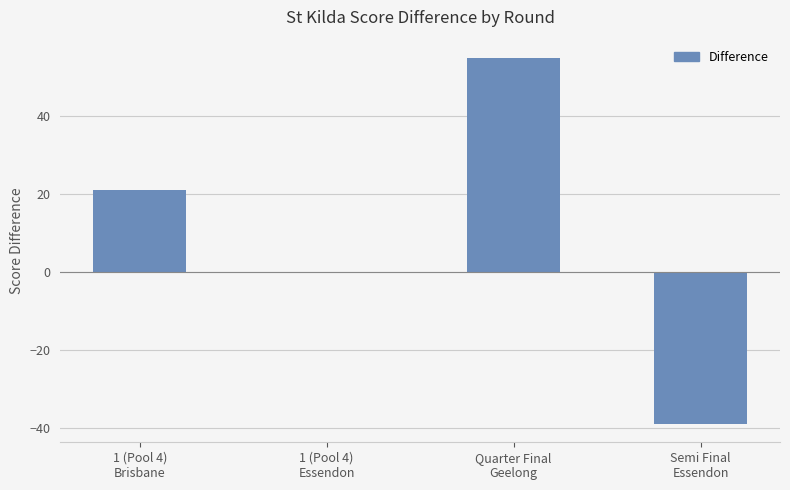

How many data points does each series have?

4